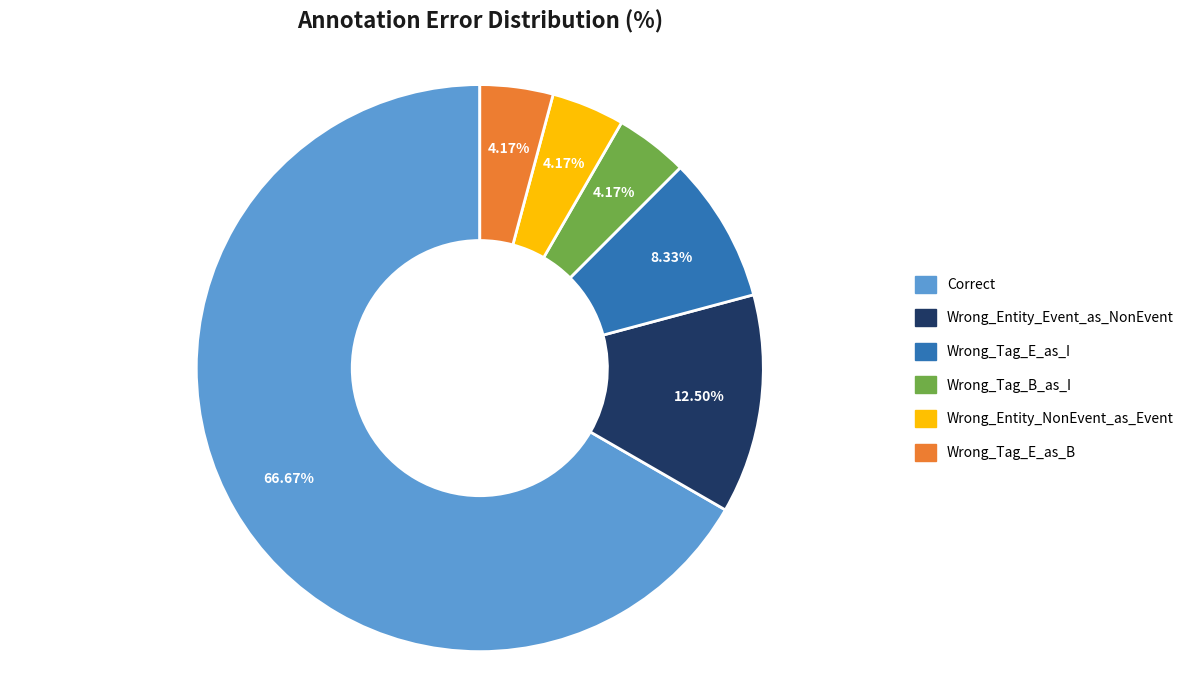

Does Correct account for over 50% of the chart?

Yes